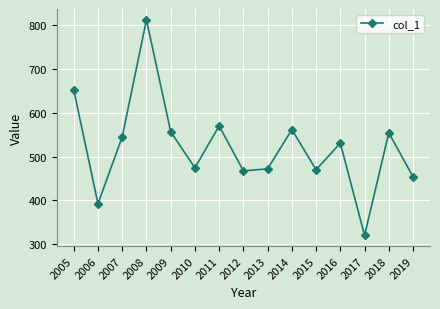

Does the chart display data point markers on the line(s)?

Yes